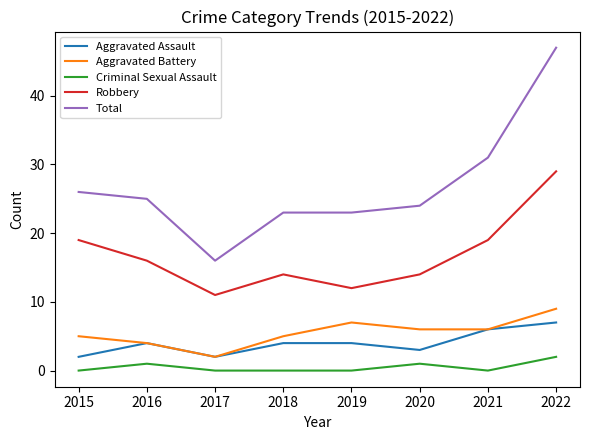

Which series changed the most between 2015 and 2021?

Total